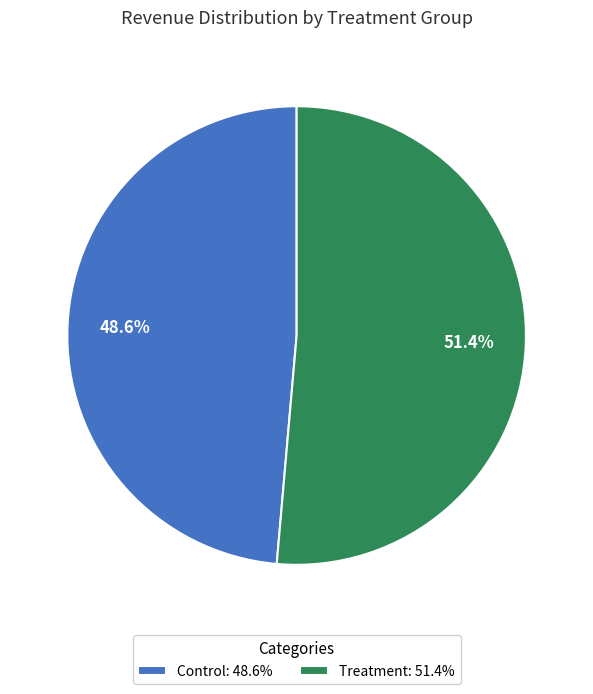

How many slices are in this pie chart?

2